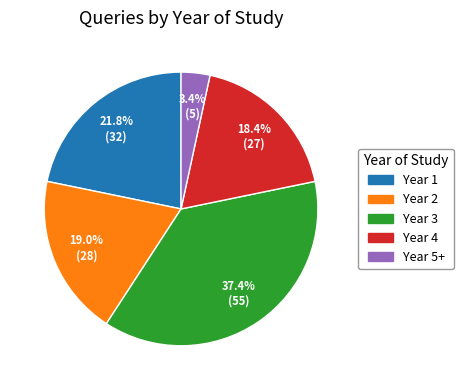

Is there any slice that represents more than half of the pie?

No